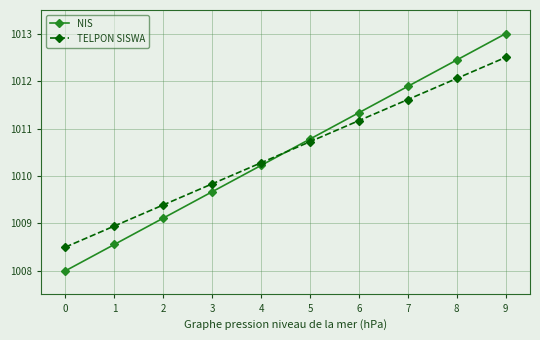

Which series changed the most between 3 and 4?

NIS